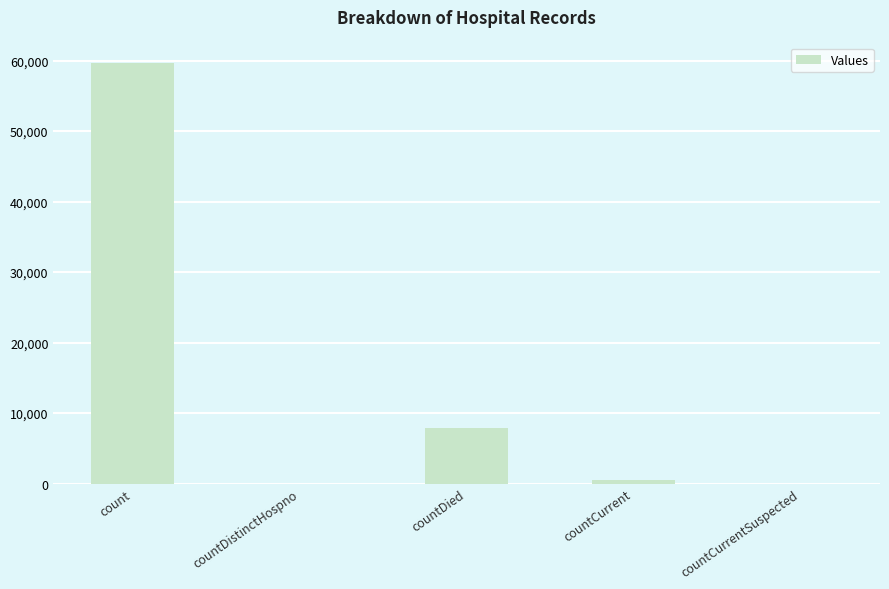

Reading left to right, extract all data points from this chart.

count=59600	countDistinctHospno=0	countDied=7879	countCurrent=495	countCurrentSuspected=0